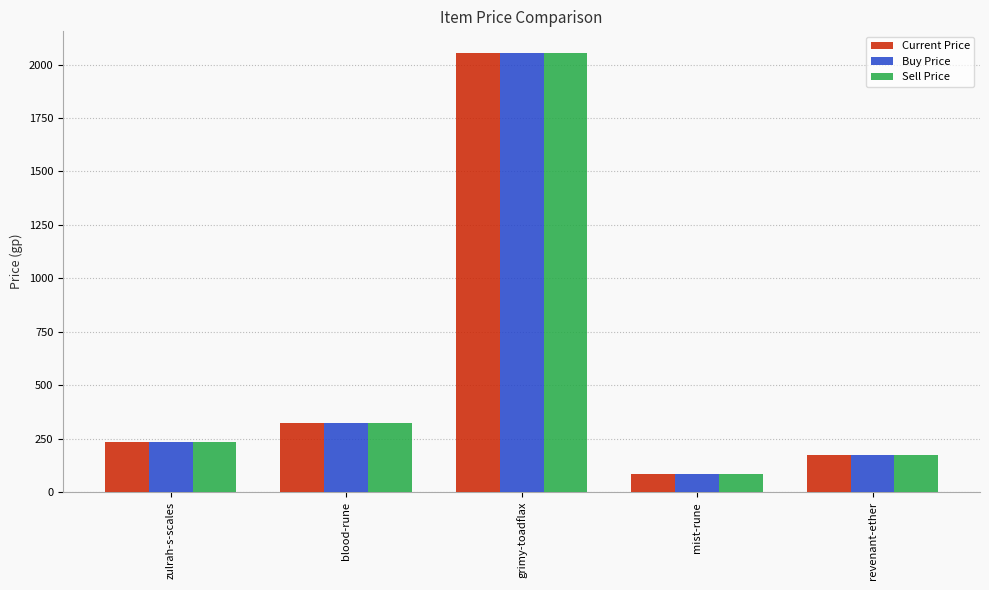

List the labels in order of Current Price value, largest first.

grimy-toadflax, blood-rune, zulrah-s-scales, revenant-ether, mist-rune